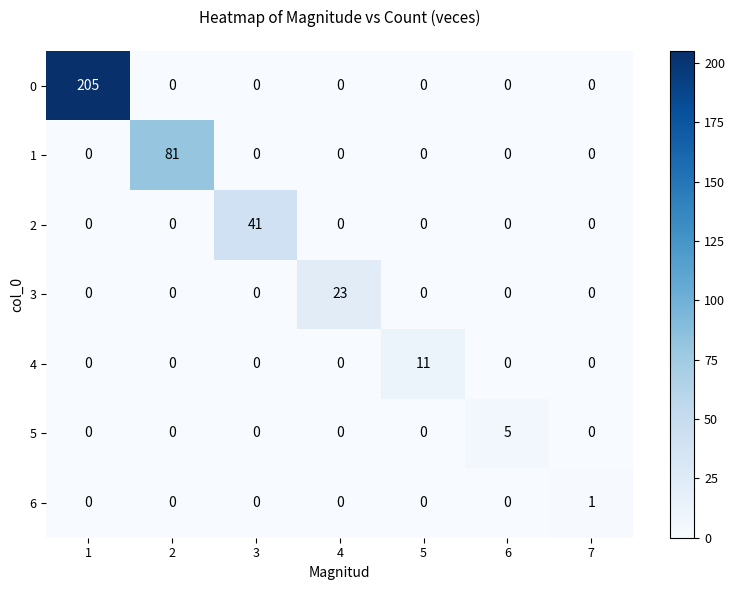

How many data points does each series have?

7